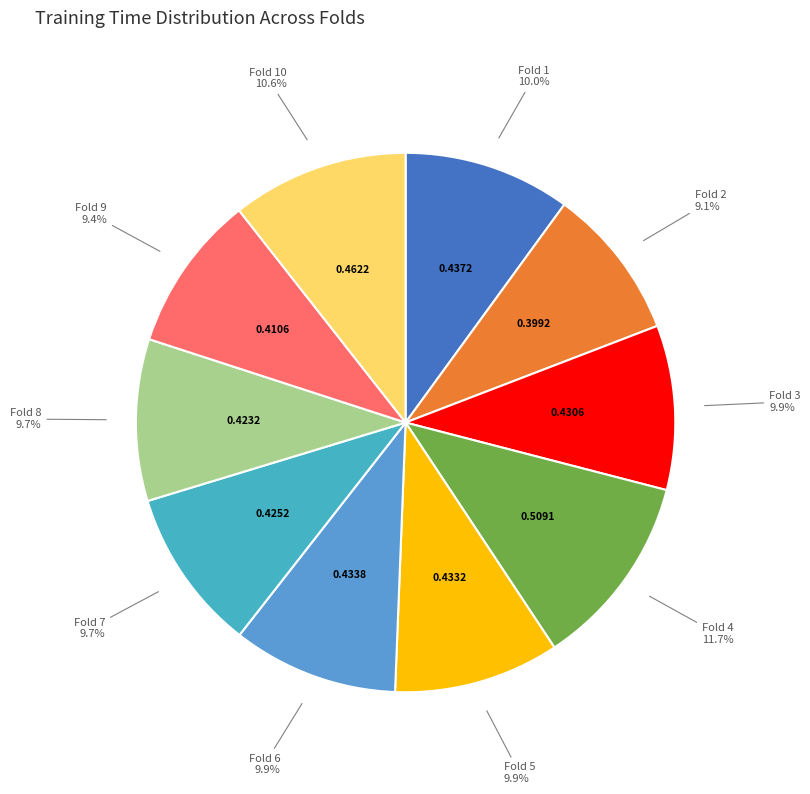

How many slices are in this pie chart?

10